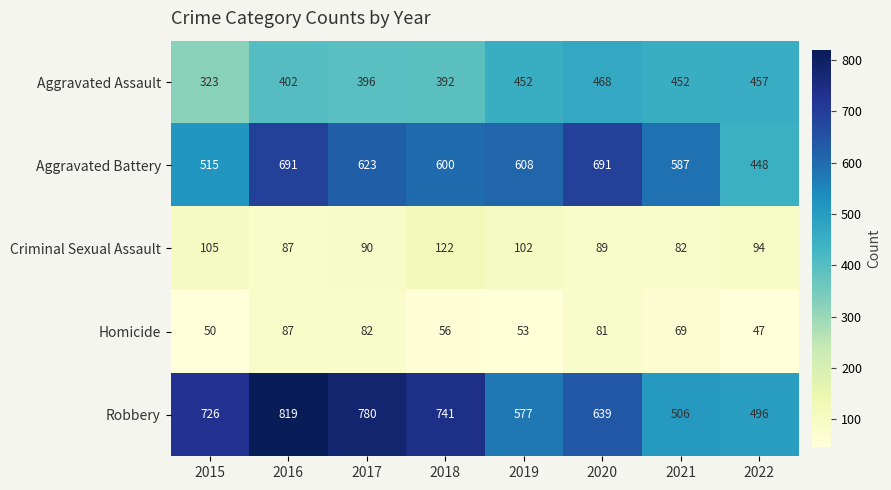

Which label corresponds to the smallest value in the chart?

2022